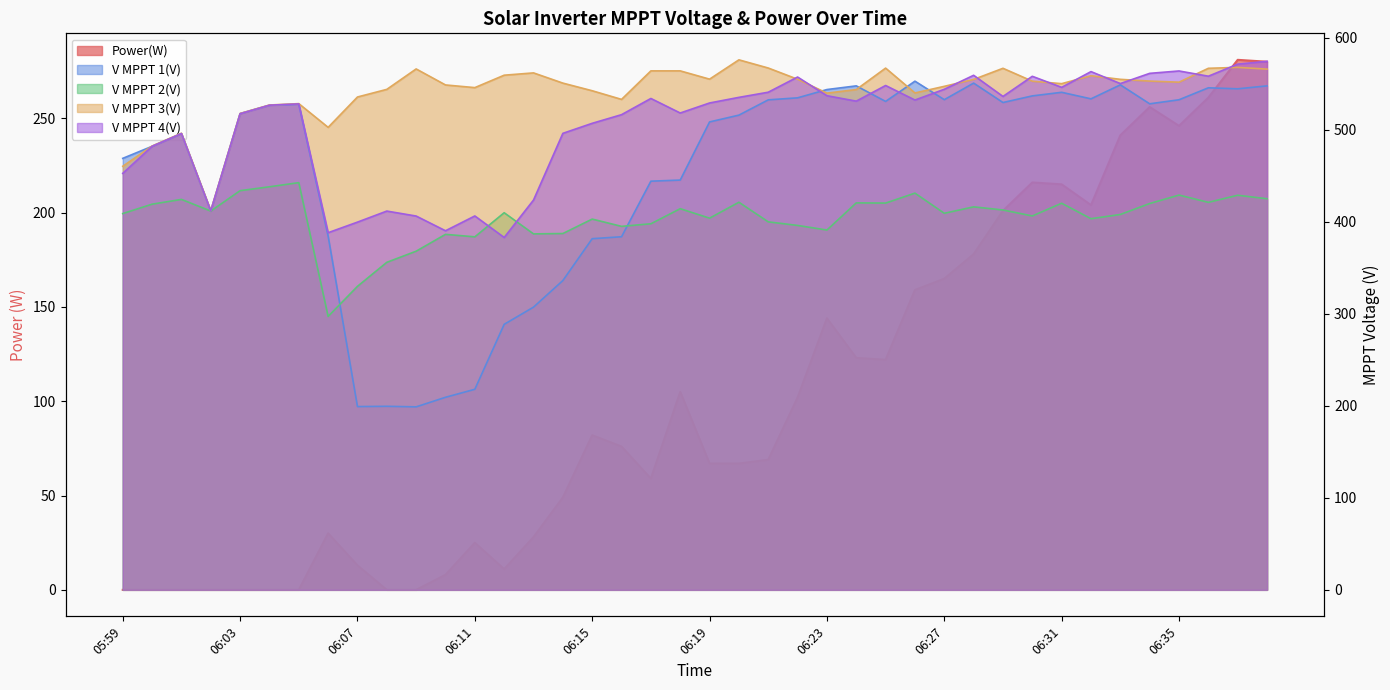

Rank the series at 06:25 from highest to lowest value.

V MPPT 3(V), V MPPT 4(V), V MPPT 1(V), V MPPT 2(V), Power(W)